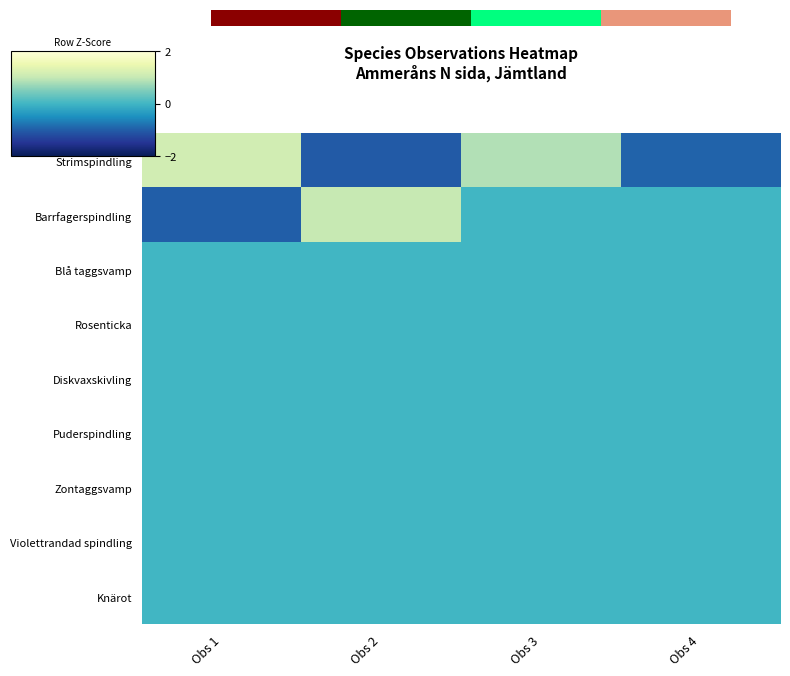

At how many categories does at least one series exceed 0?

3